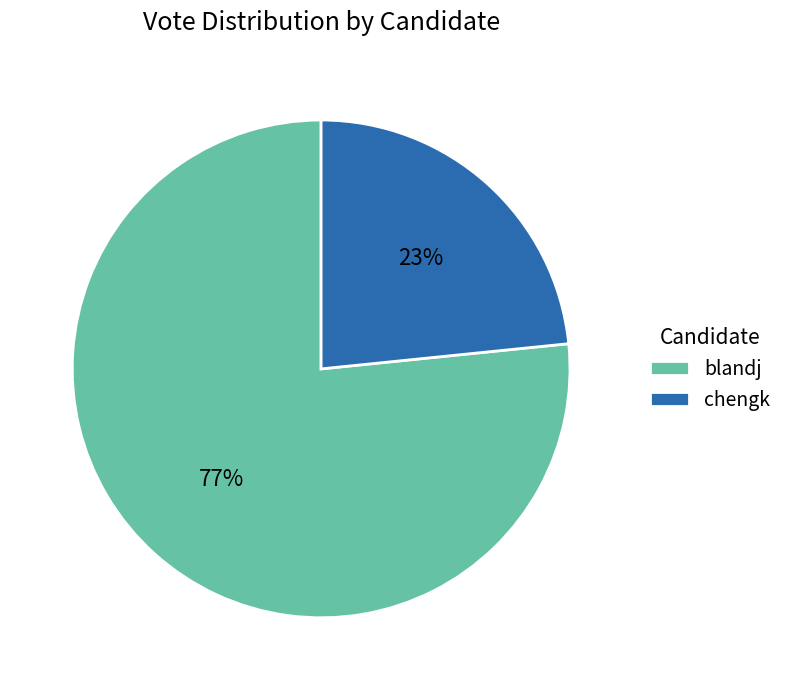

How many segments does this pie chart have?

2